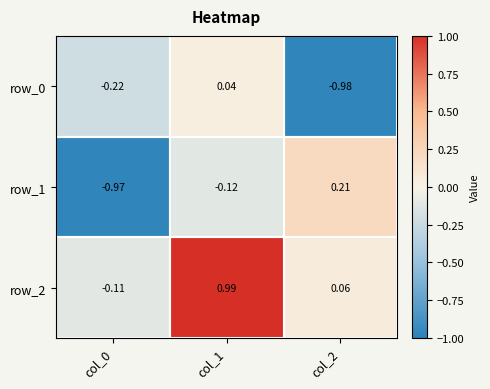

What is the sum of all row_2 values?

0.9